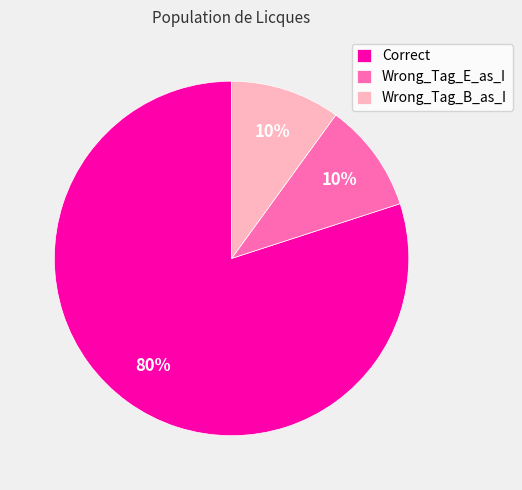

What is the ratio of the value at Correct to the value at Wrong_Tag_B_as_I?

8.0